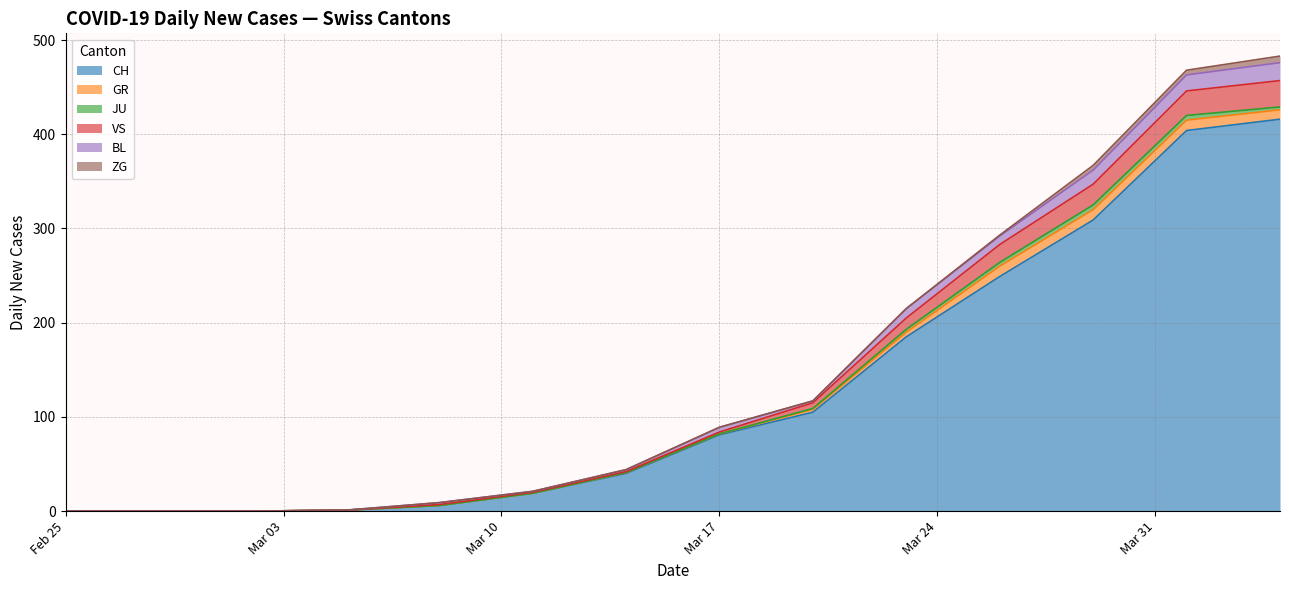

True or false: GR has more than 2 points higher than both neighbors.

False